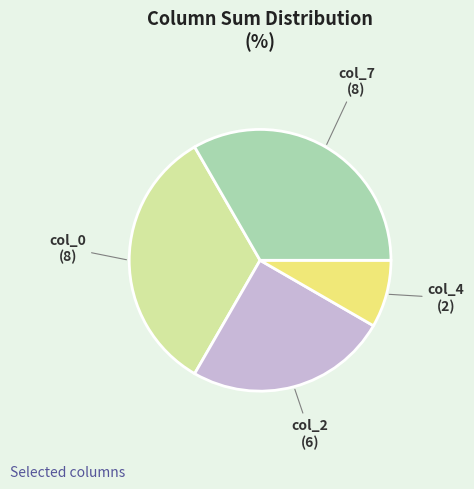

Does col_7 account for over 50% of the chart?

No